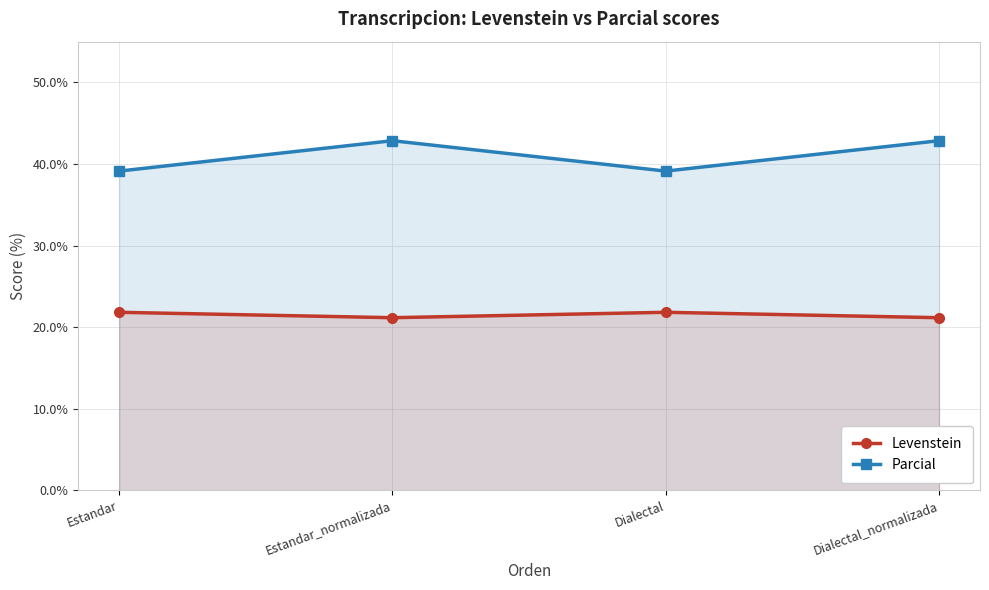

Reading left to right, transcribe all the data shown in this chart.

Levenstein: Estandar=21.8	Estandar_normalizada=21.2	Dialectal=21.8	Dialectal_normalizada=21.2
Parcial: Estandar=39.1	Estandar_normalizada=42.9	Dialectal=39.1	Dialectal_normalizada=42.9